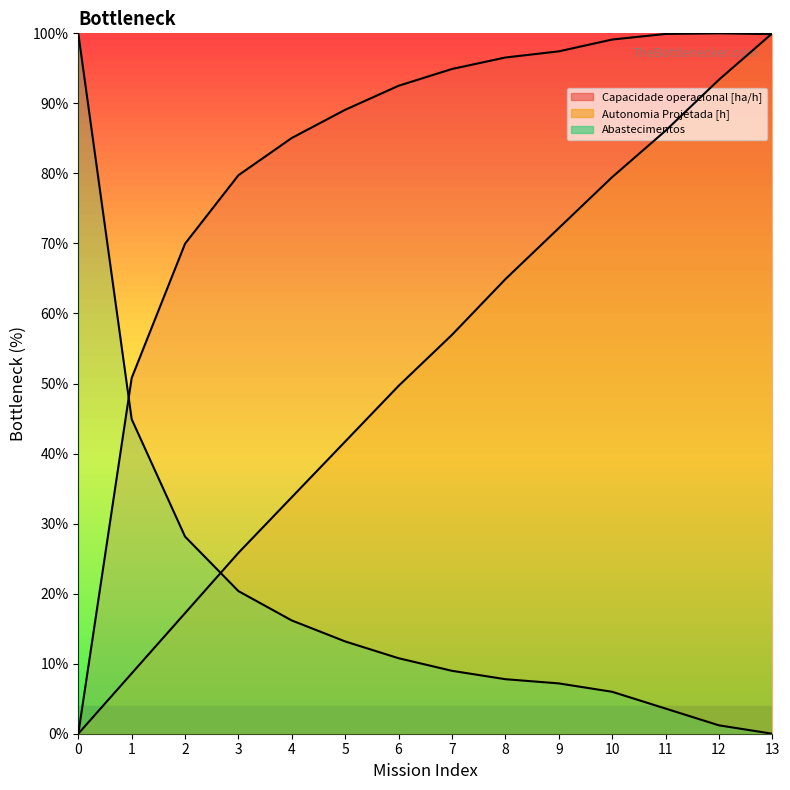

Is it true that Autonomia Projetada [h] equals 112.3 at 9?

False